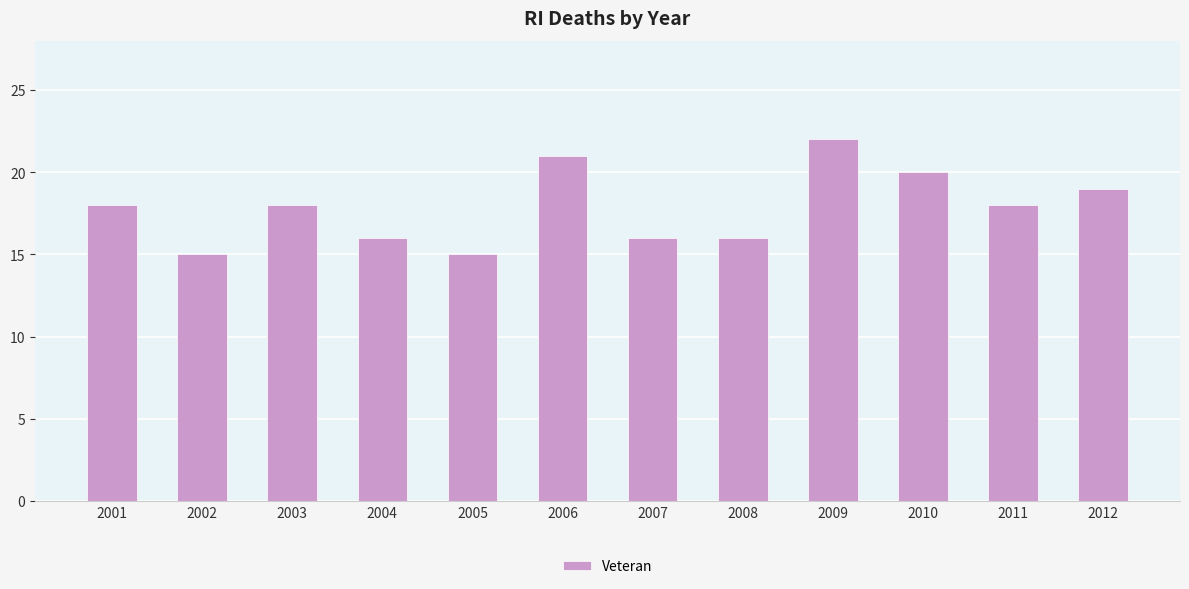

What is the ratio of the value at 2010 to the value at 2011?

1.1